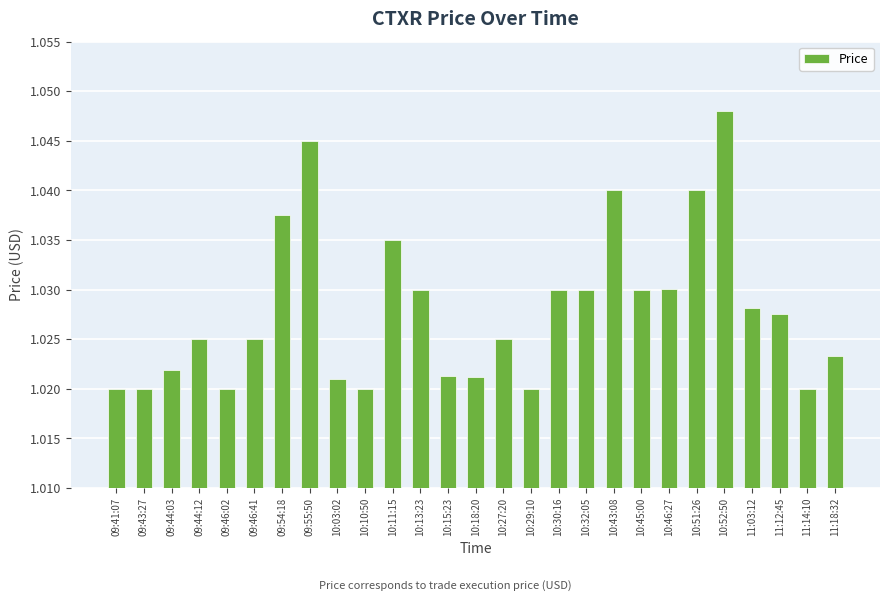

What is the label of the 13th bar from the right?

10:27:20